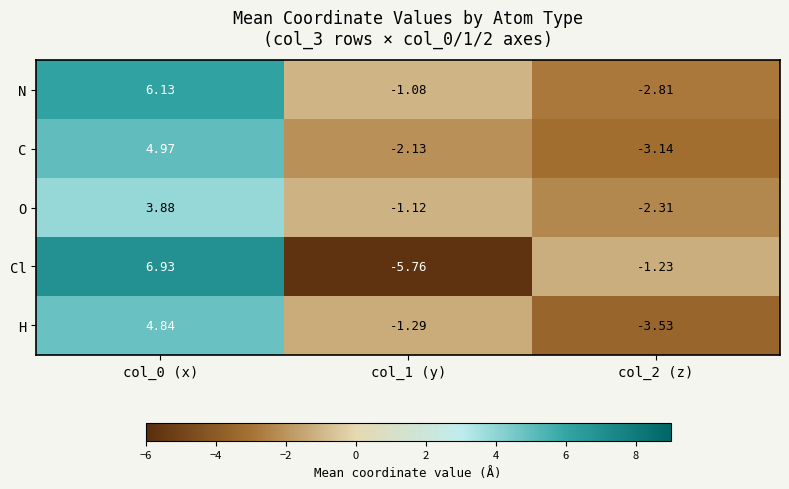

Which series has the largest total across all categories?

N